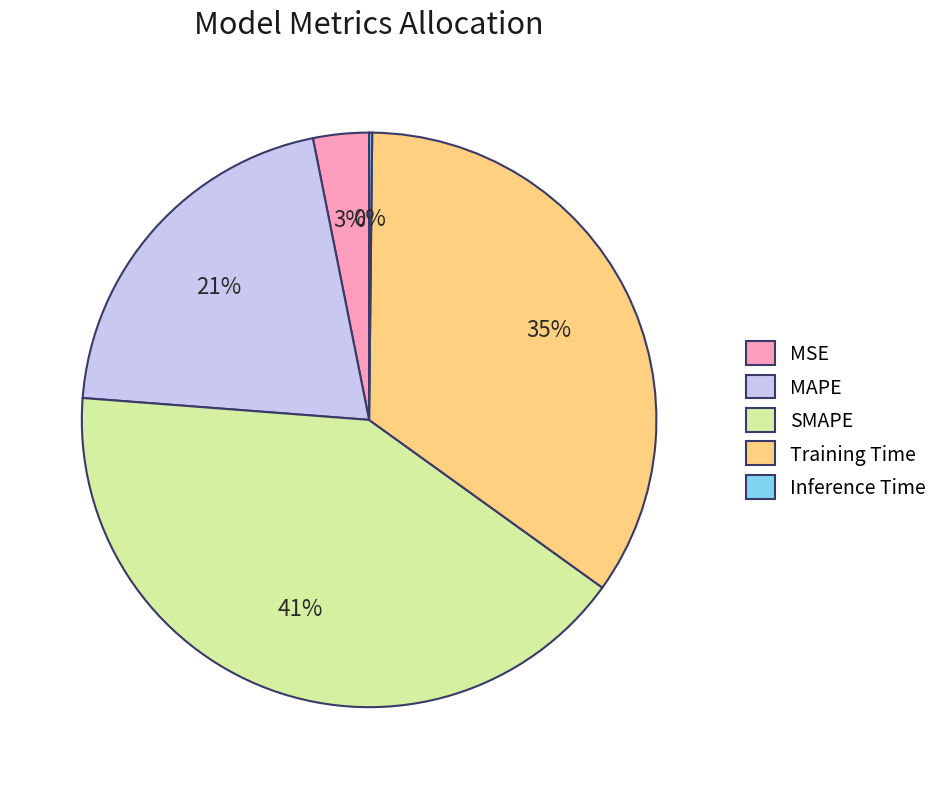

To the nearest percent, what is the difference between the largest and smallest slice percentages?

41%